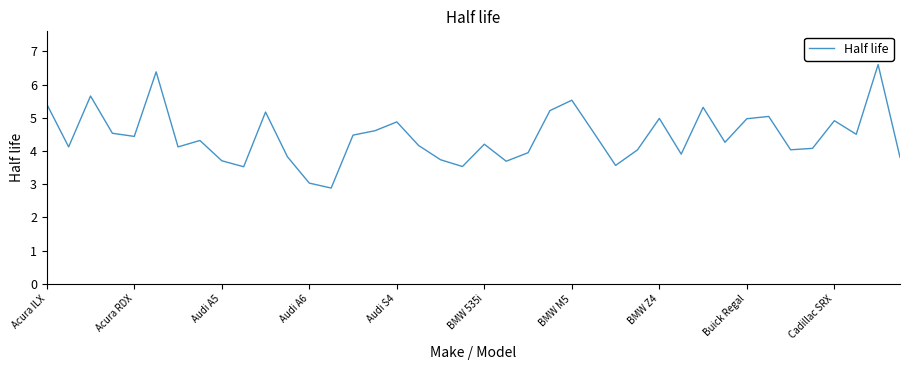

How many lines are shown in the chart?

1